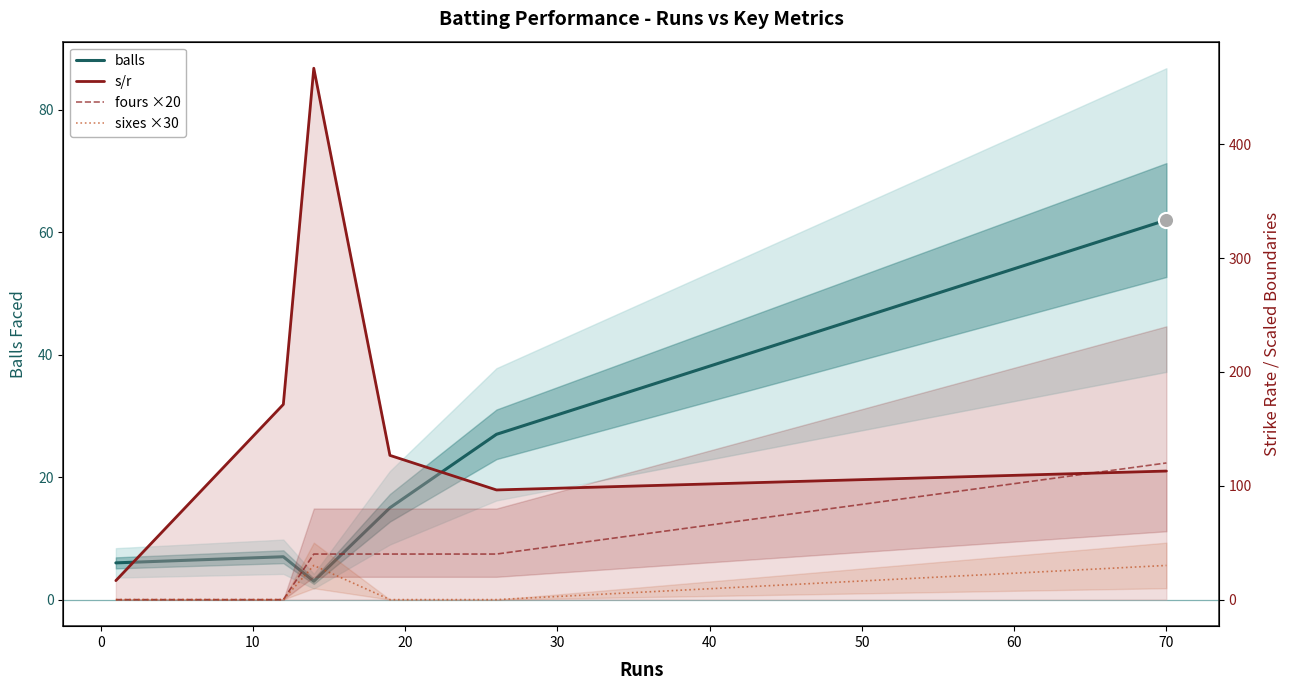

What are all the series names shown in the legend?

balls, s/r, fours ×20, sixes ×30